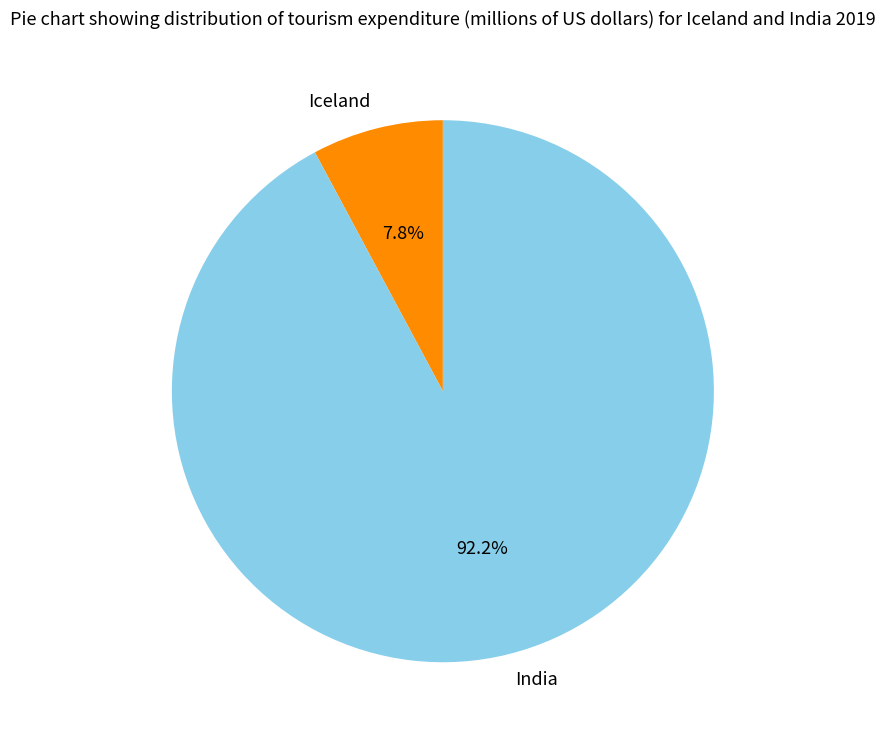

Which category has the smallest portion of the pie?

Iceland